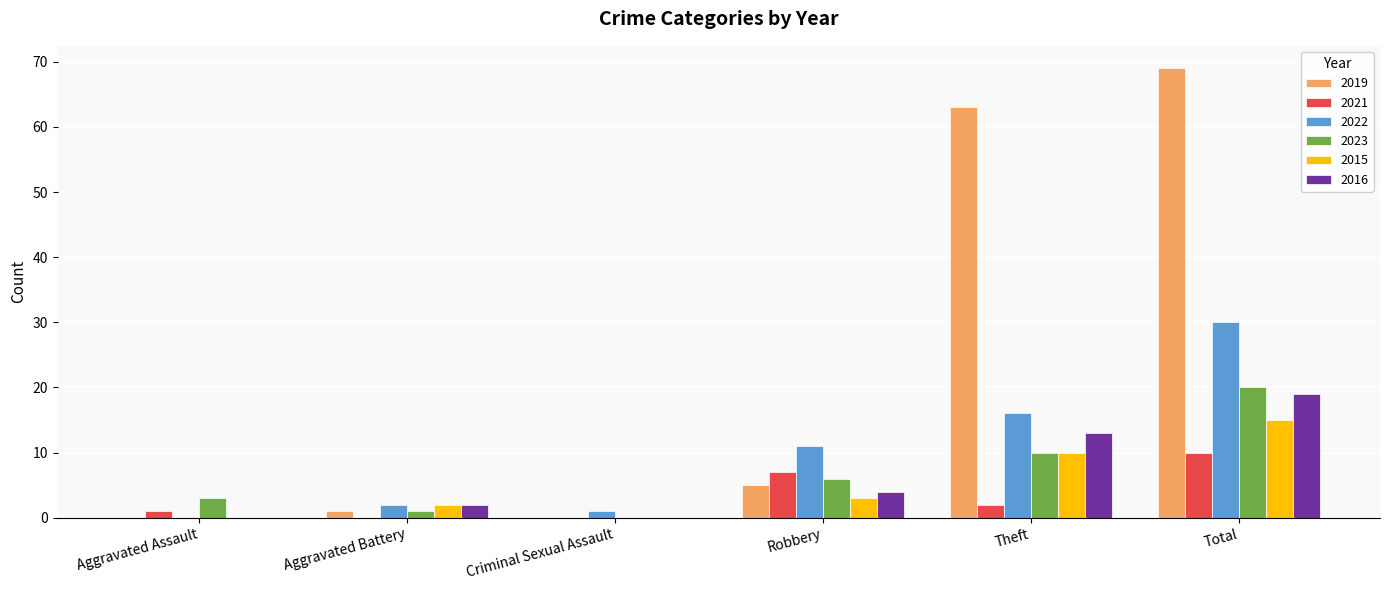

Reading left to right, transcribe all the data shown in this chart.

2019: 0	1	0	5	63	69
2021: 1	0	0	7	2	10
2022: 0	2	1	11	16	30
2023: 3	1	0	6	10	20
2015: 0	2	0	3	10	15
2016: 0	2	0	4	13	19